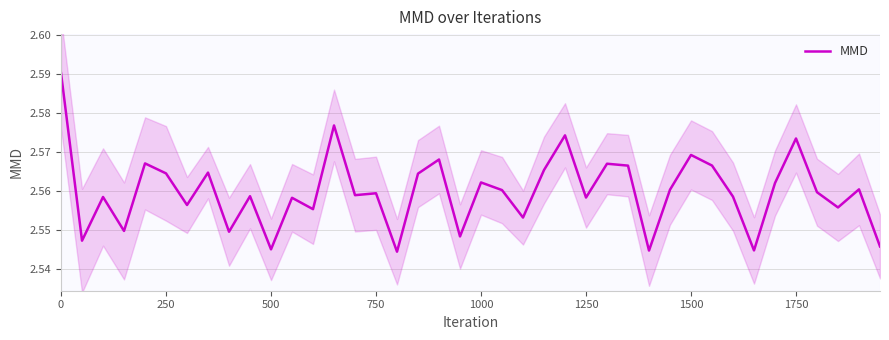

What is the average value?

2.6